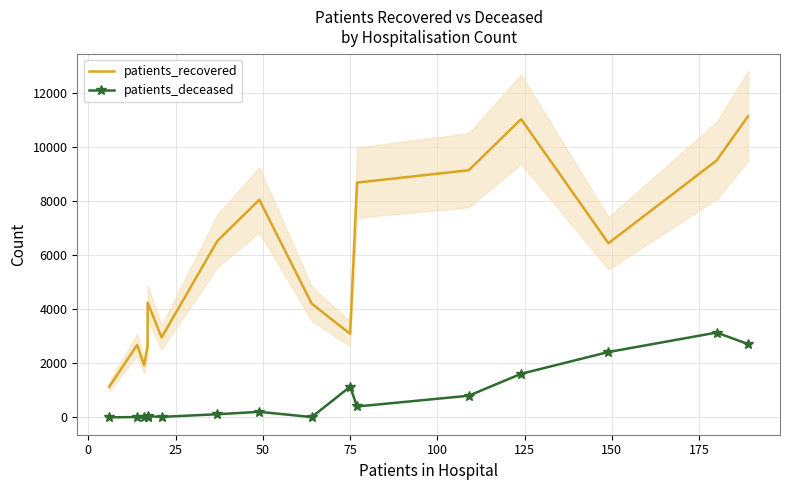

Reading left to right, list all the values displayed in this chart.

patients_recovered: 1138	2686	1937	2646	4257	2963	6542	8060	4216	3100	8697	9155	11047	6452	9517	11155
patients_deceased: 4	17	3	16	46	23	120	210	15	1139	407	806	1618	2424	3144	2718